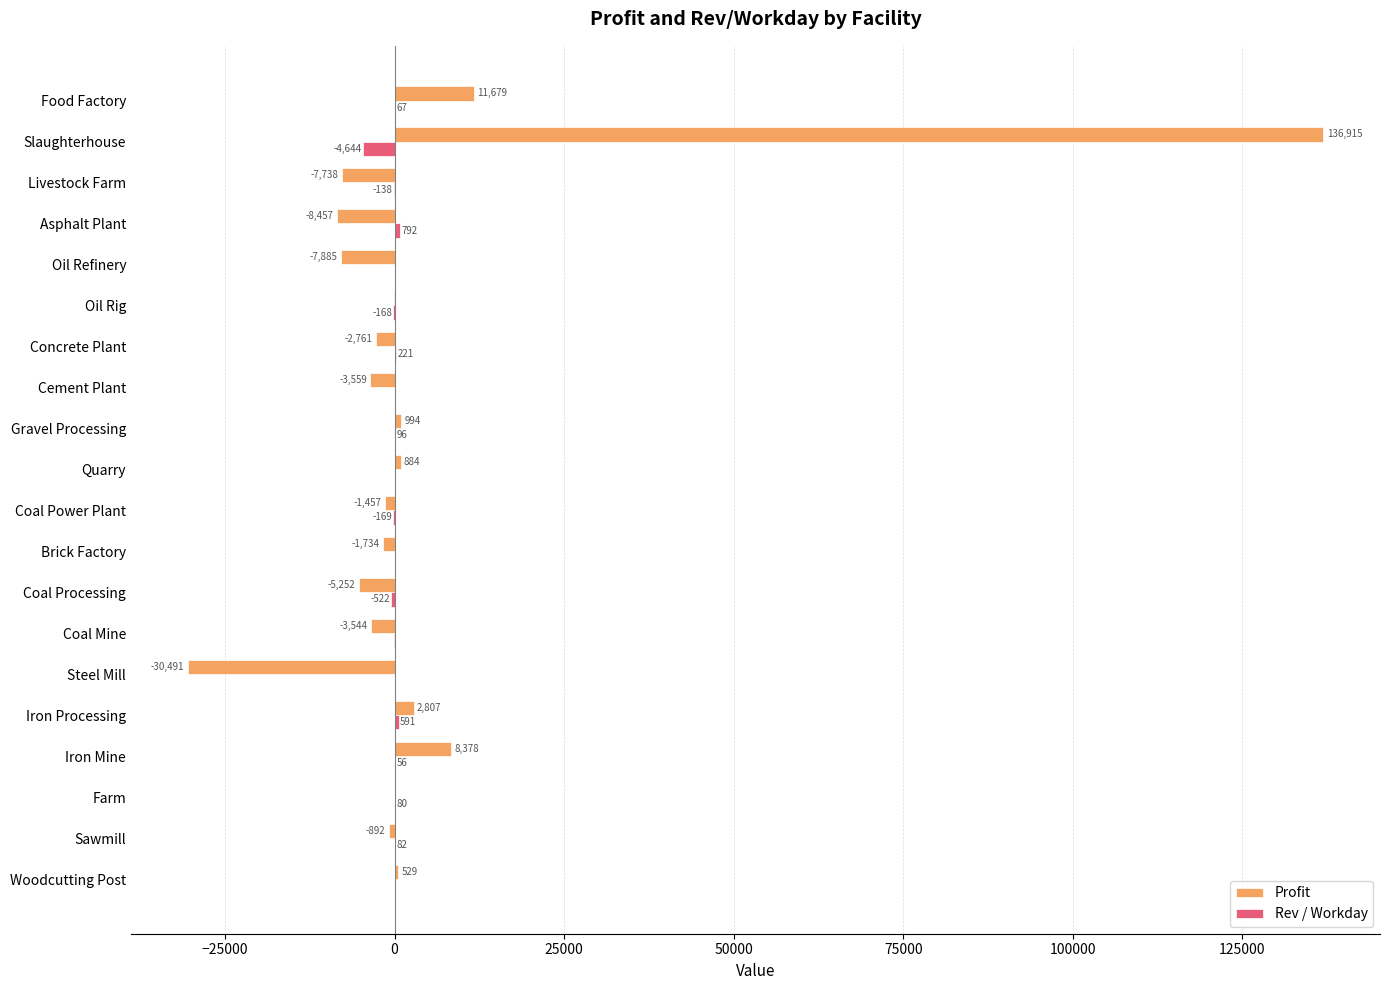

What is the sum of the Rev / Workday values at Concrete Plant and Coal Power Plant?

52.0